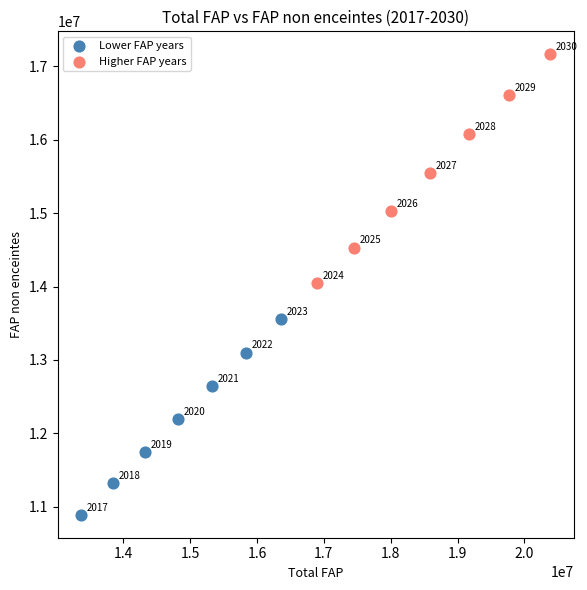

What are all the series names shown in the legend?

Lower FAP years, Higher FAP years